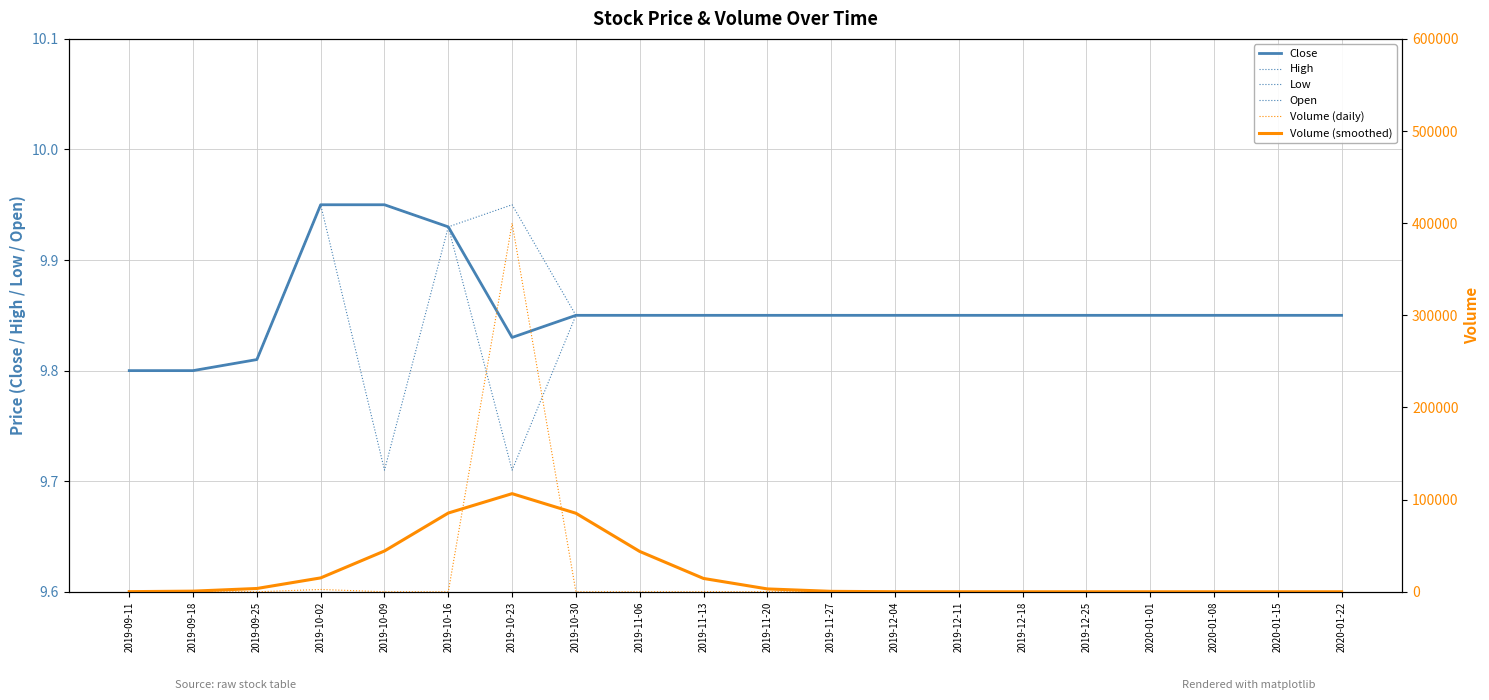

Is this an area chart (filled region under the line)?

No